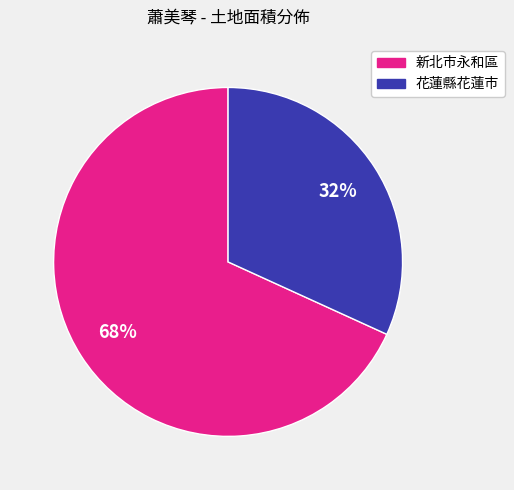

Rank the categories by value from lowest to highest.

花蓮縣花蓮市, 新北市永和區